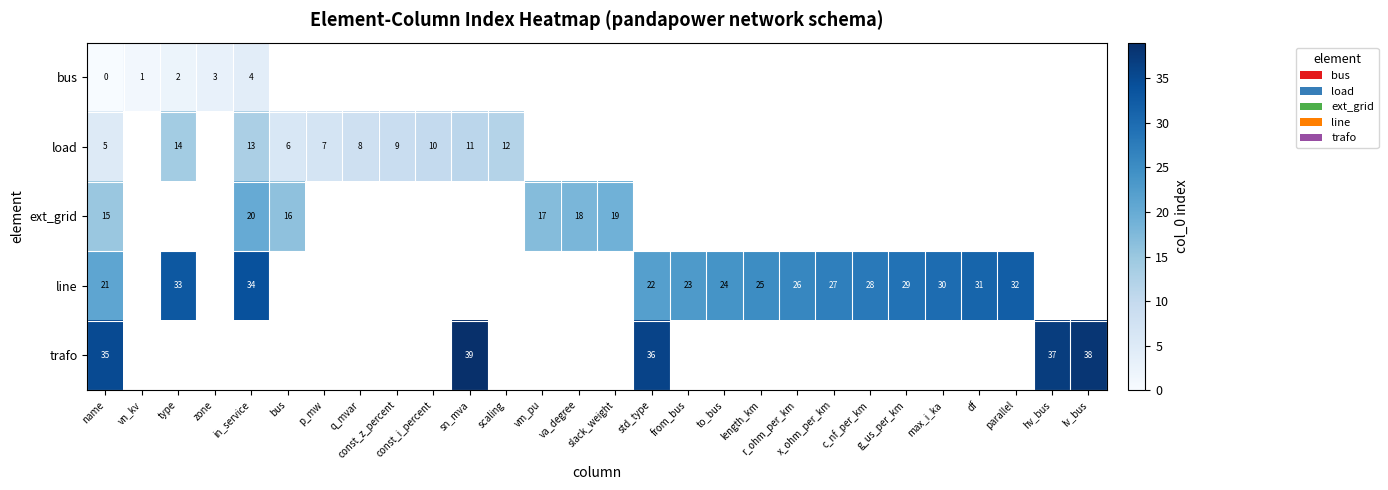

At how many categories does at least one series exceed 5?

26